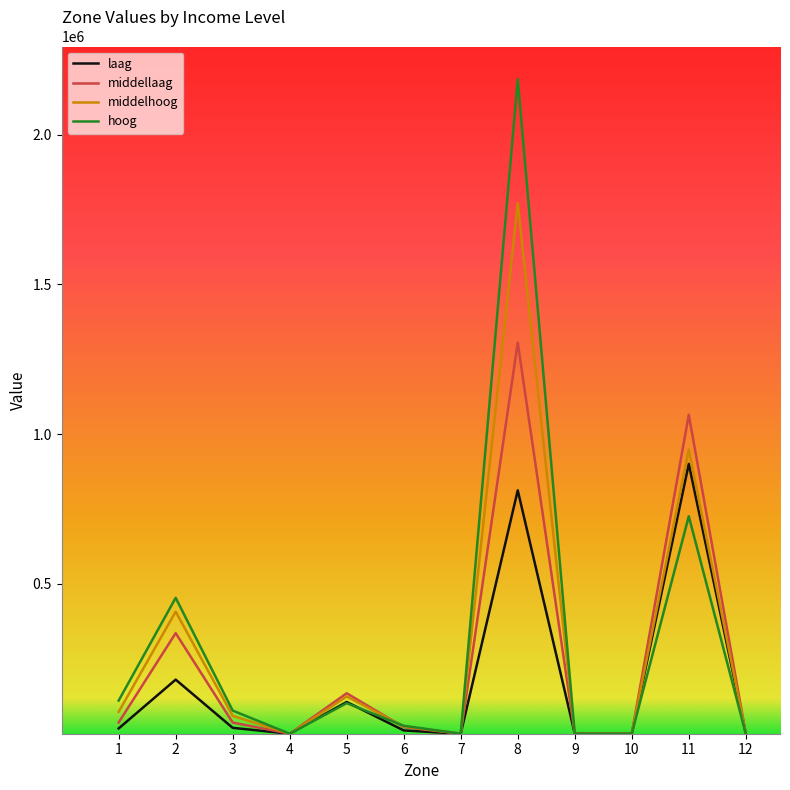

What is the average value of the laag series?

170657.9